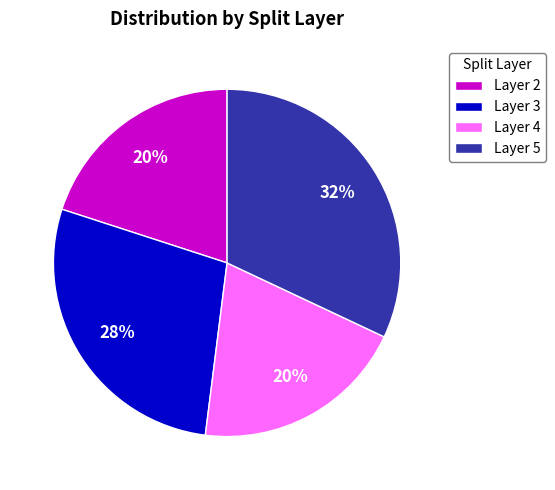

The Layer 3 slice represents 43% of the pie. True or false?

False